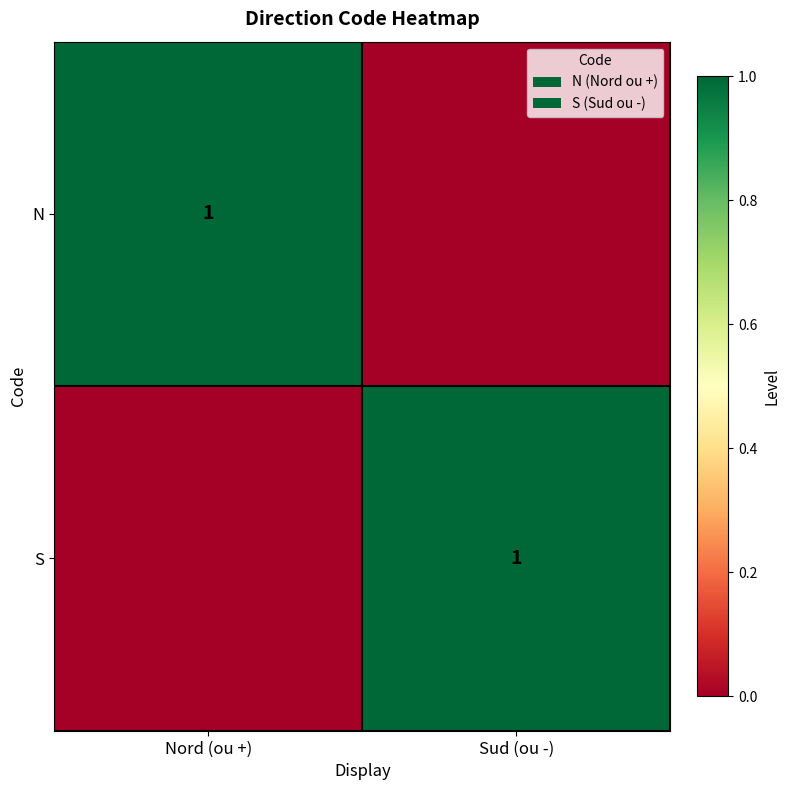

True or false: S has a value of 1 at Sud (ou -).

True